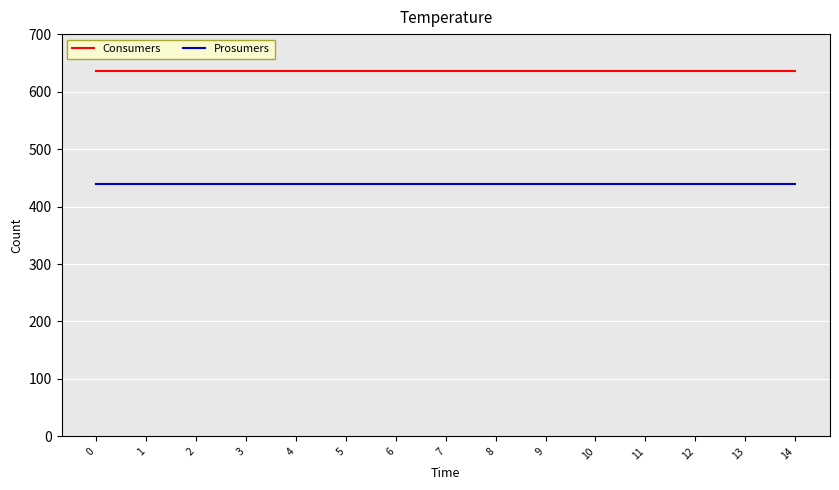

True or false: Consumers and Prosumers cross at least once.

False